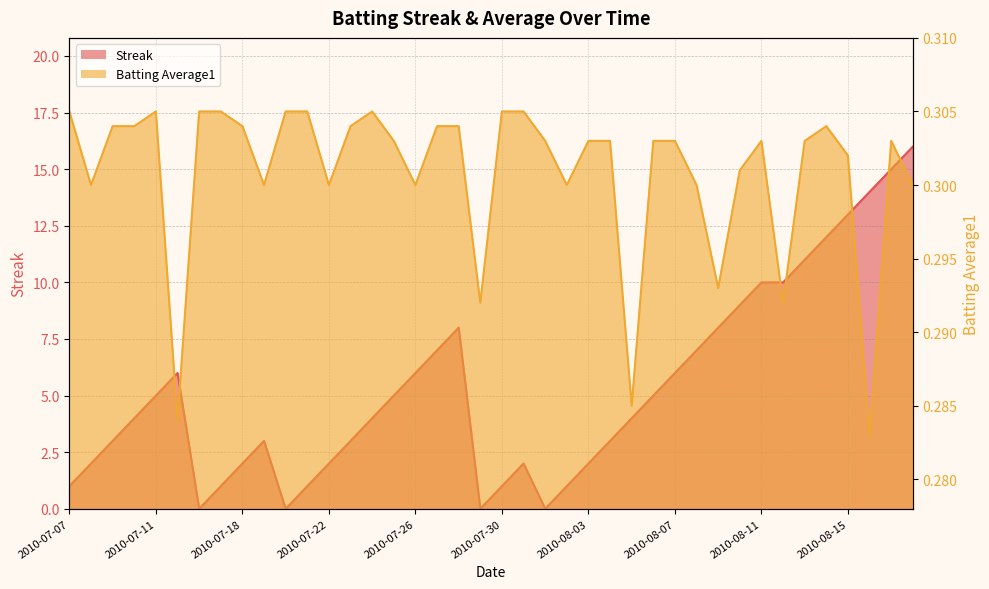

What are all the series names shown in the legend?

Streak, Batting Average1